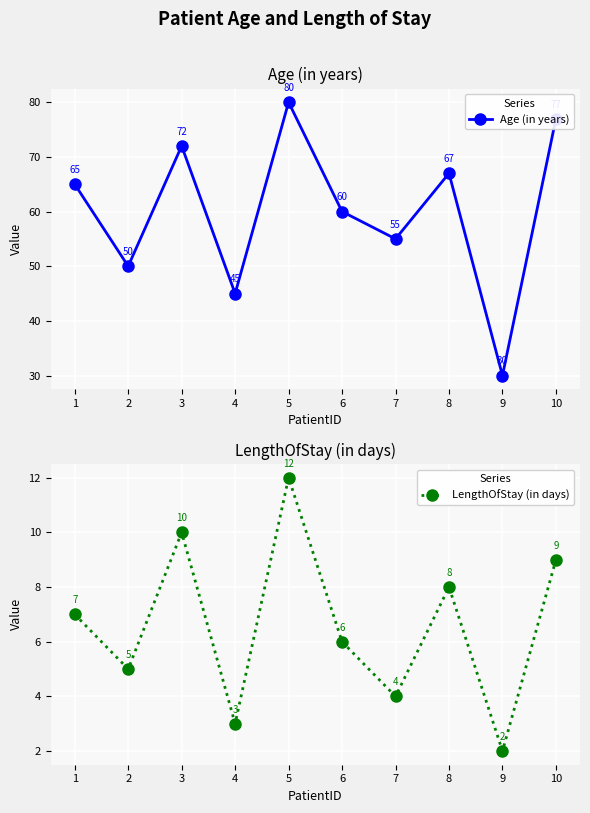

What is the value of the Age (in years) point at the 9th from the left?

30